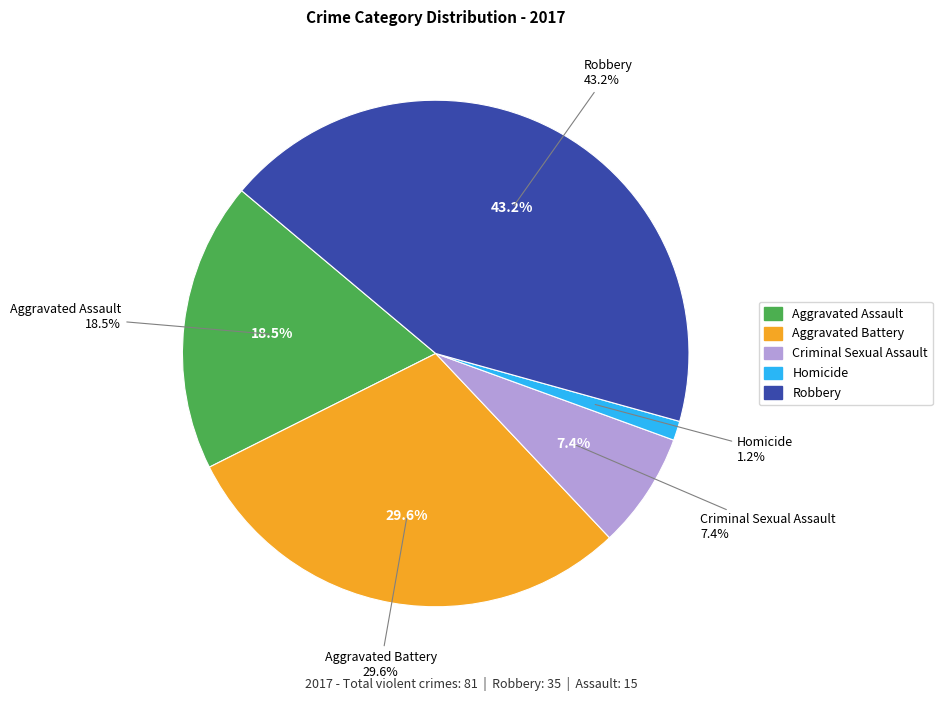

Rank the categories by value from lowest to highest.

Homicide, Criminal Sexual Assault, Aggravated Assault, Aggravated Battery, Robbery